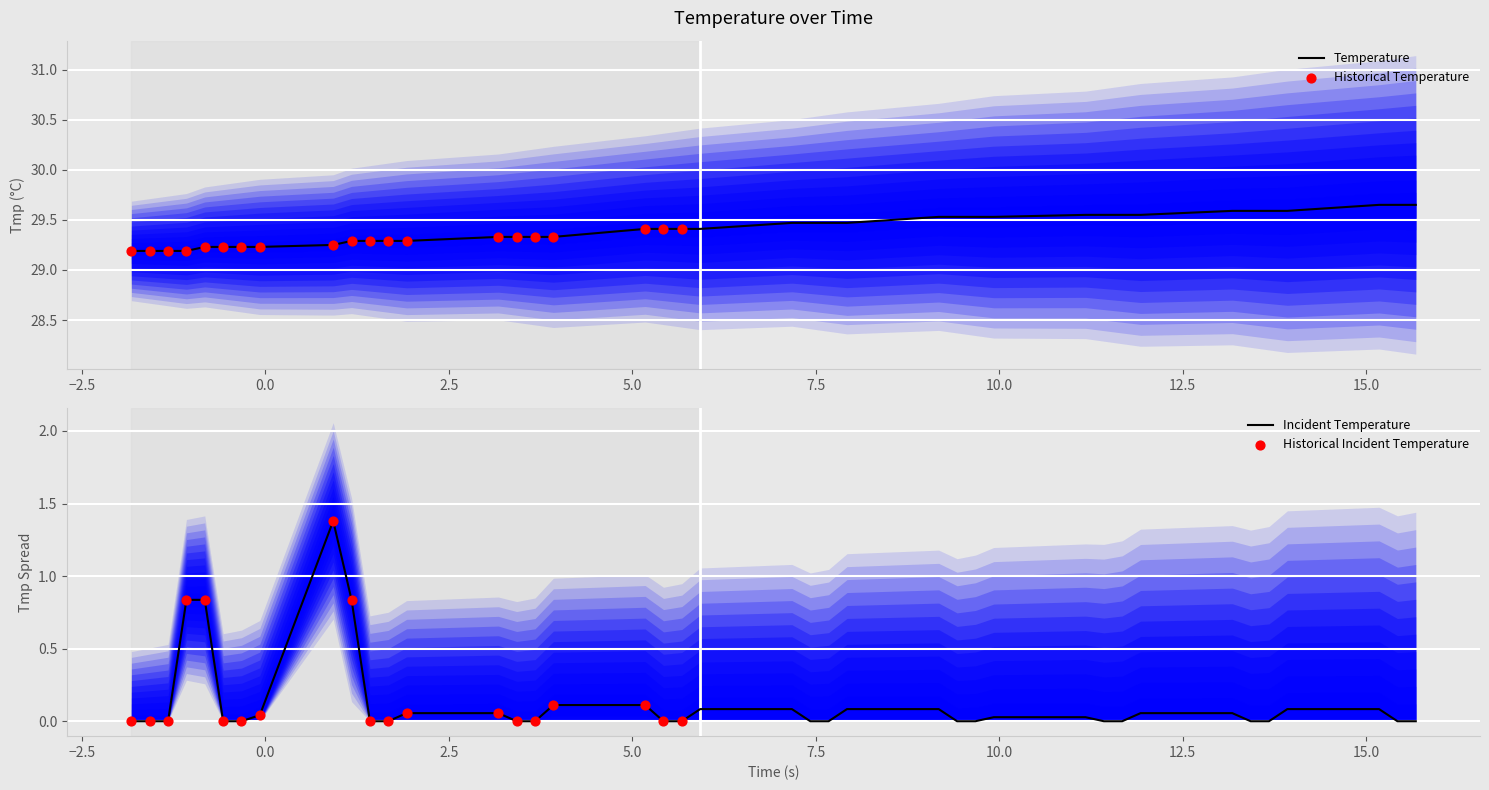

What is the highest value of the Incident Temperature series?

1.4